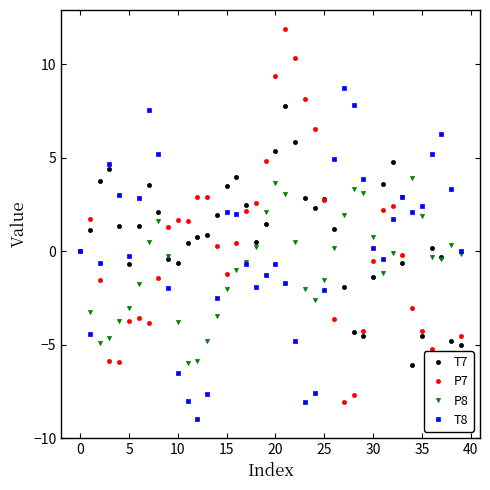

List the series in order of their overall mean, highest first.

T7, T8, P7, P8